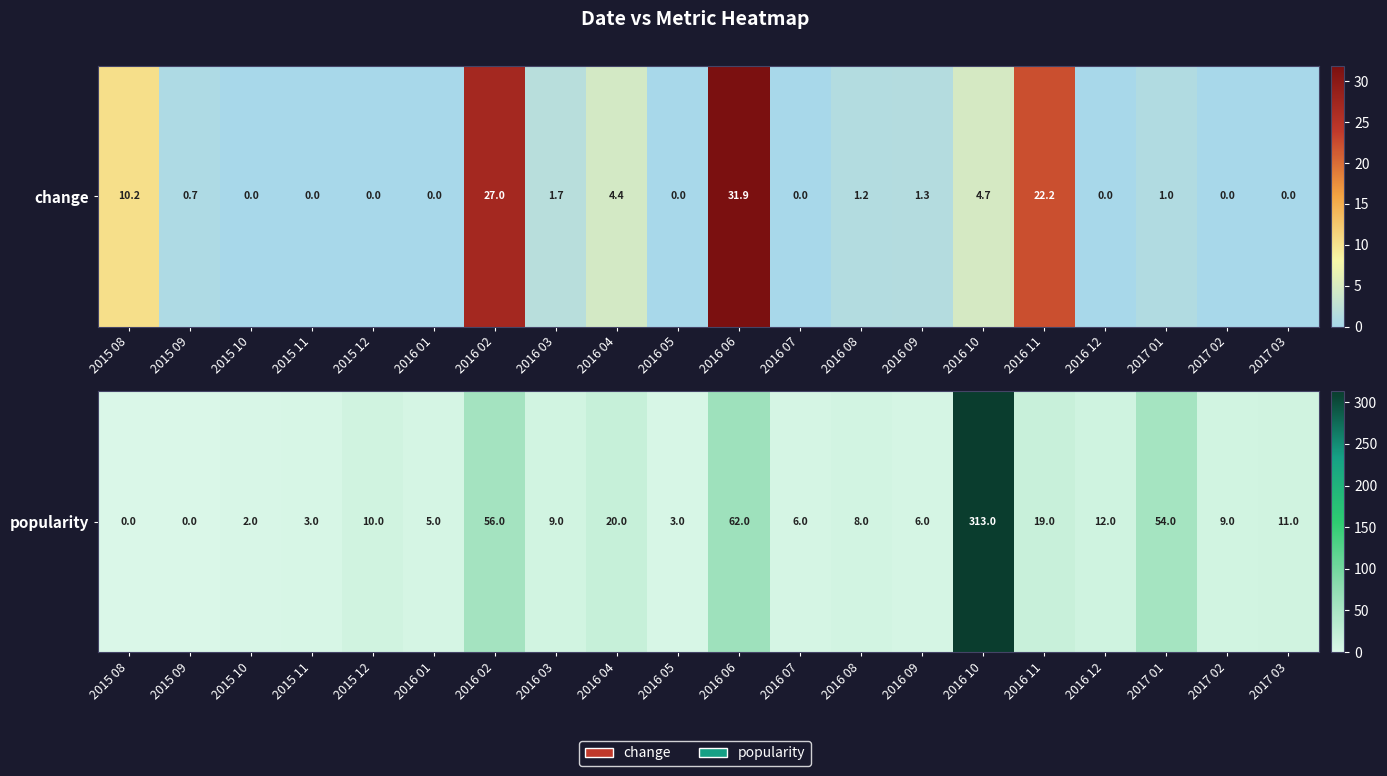

What is the approximate value at 2016 09, to the nearest 10?

10